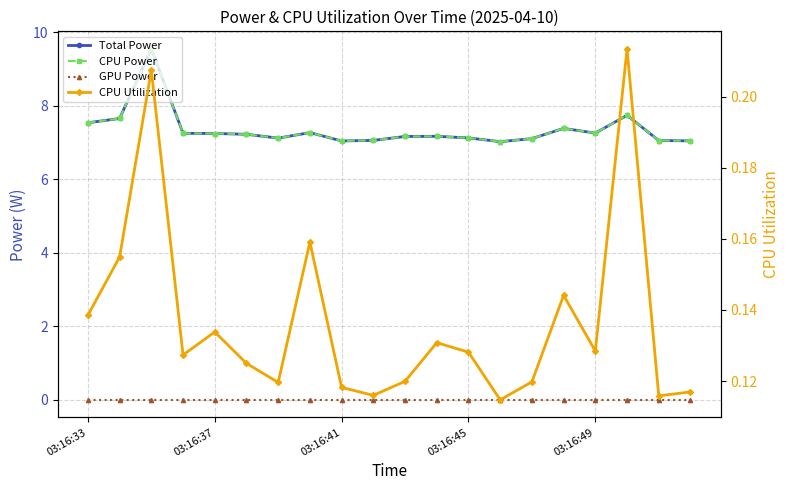

Rank the categories by GPU Power value from lowest to highest.

03:16:33, 03:16:37, 03:16:41, 03:16:45, 03:16:49, 5, 6, 7, 8, 9, 10, 11, 12, 13, 14, 15, 16, 17, 18, 19